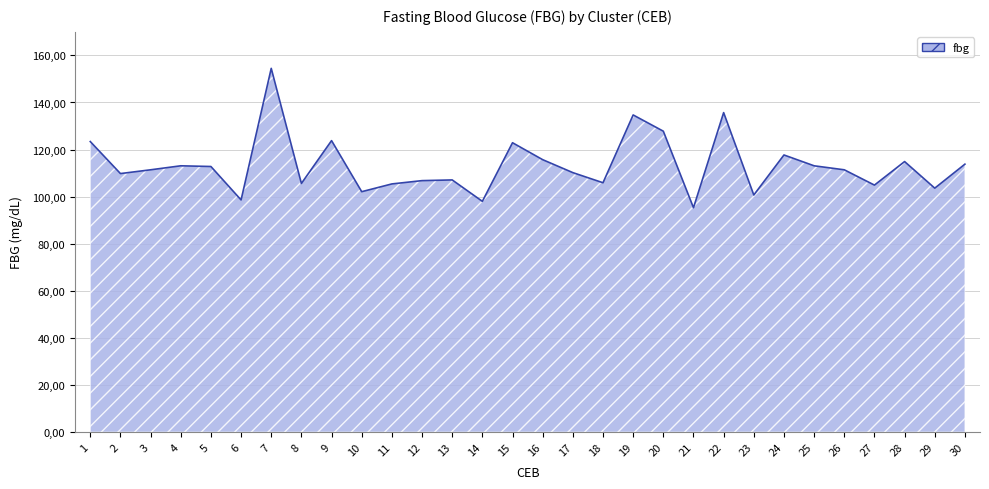

What is the sum of the values at 9 and 21?

219.1